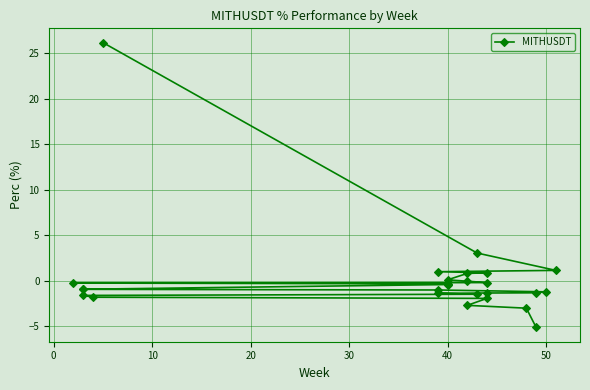

What is the average value?

0.2